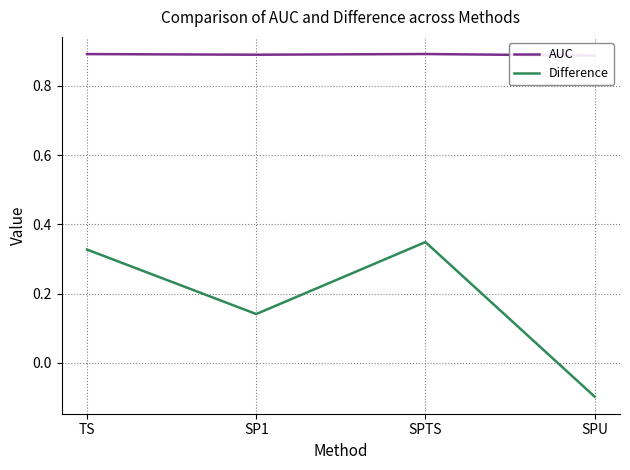

True or false: Difference and AUC intersect in this chart.

False